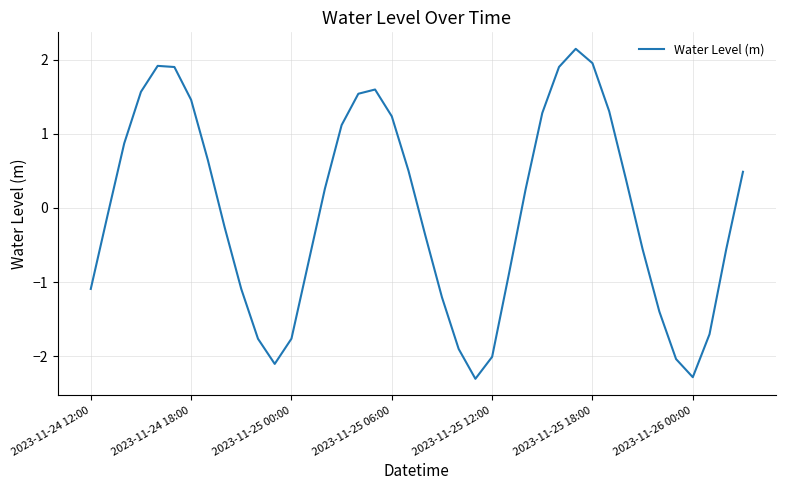

What is the smallest value displayed?

-2.3